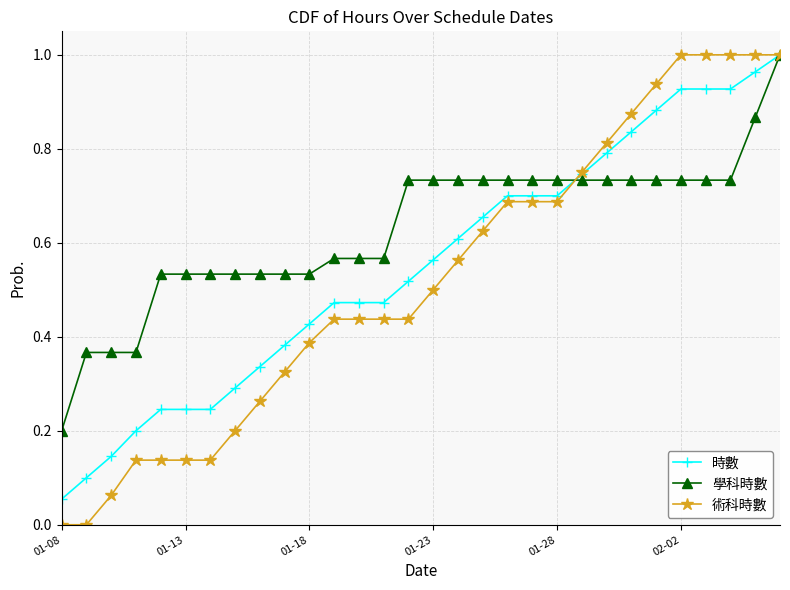

What are all the series names shown in the legend?

時數, 學科時數, 術科時數